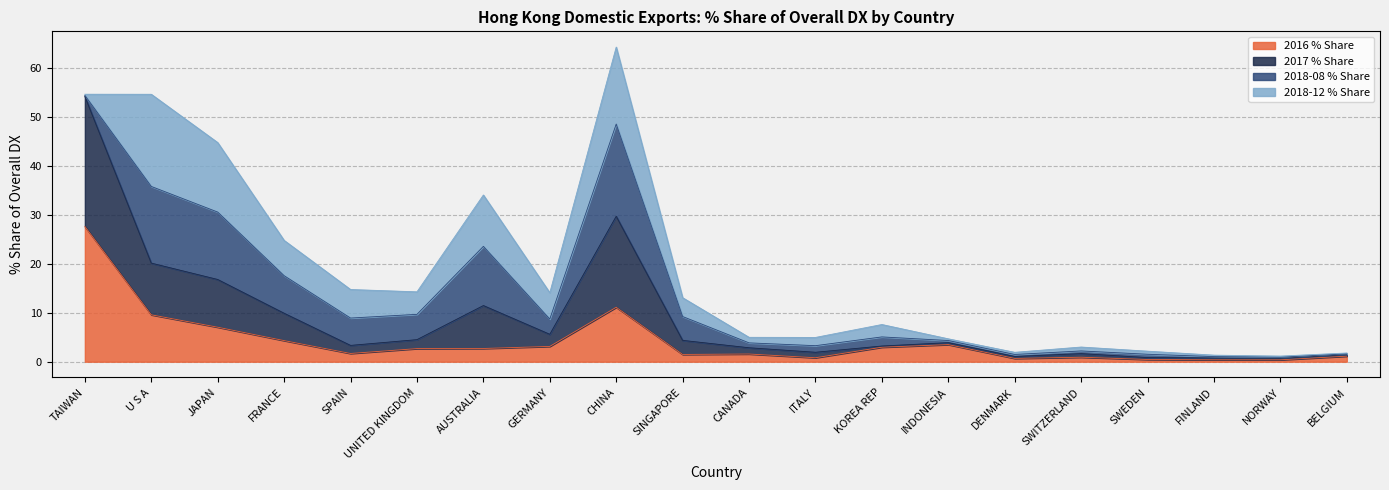

What is the highest value of the 2016 % Share series?

27.6